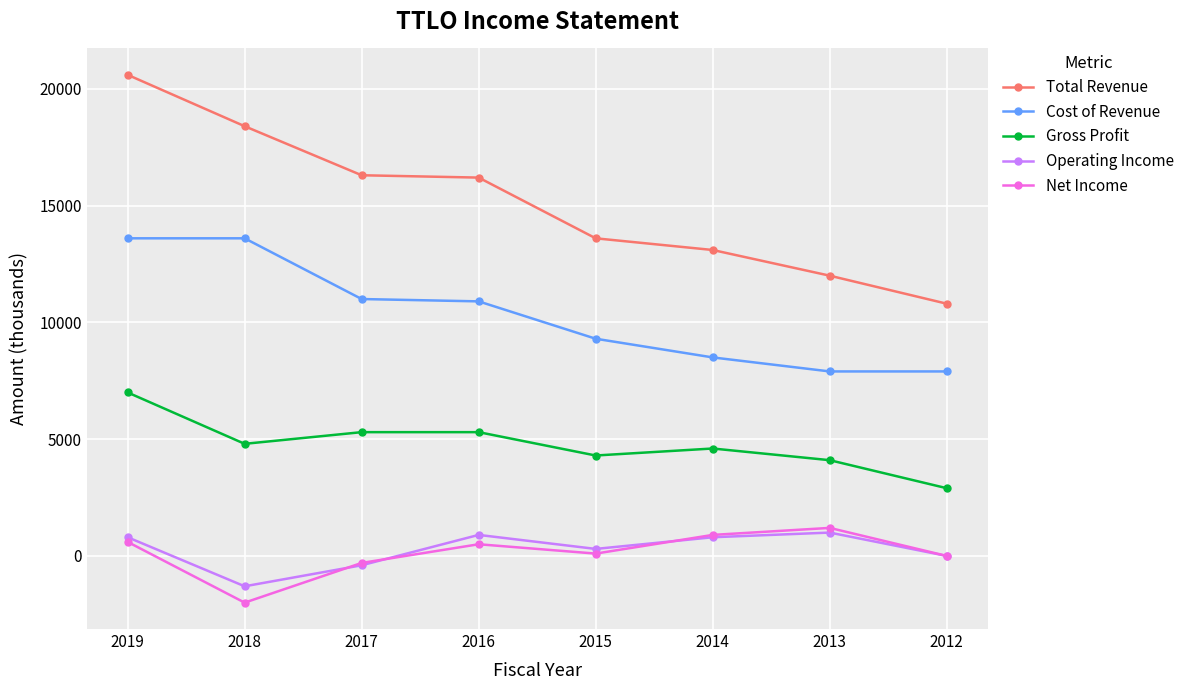

Does the chart have visible grid lines?

Yes